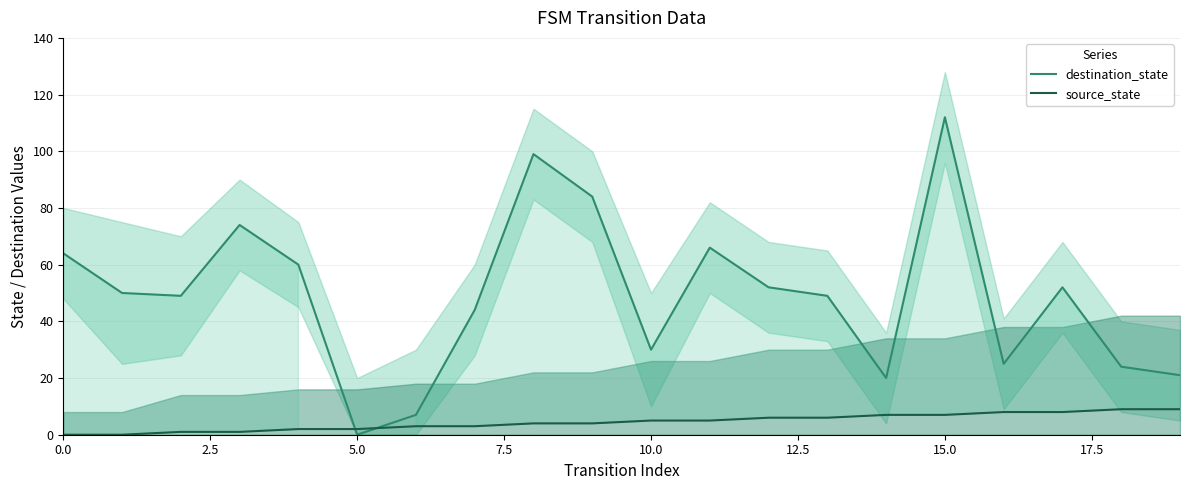

True or false: source_state has more than 0 points higher than both neighbors.

False